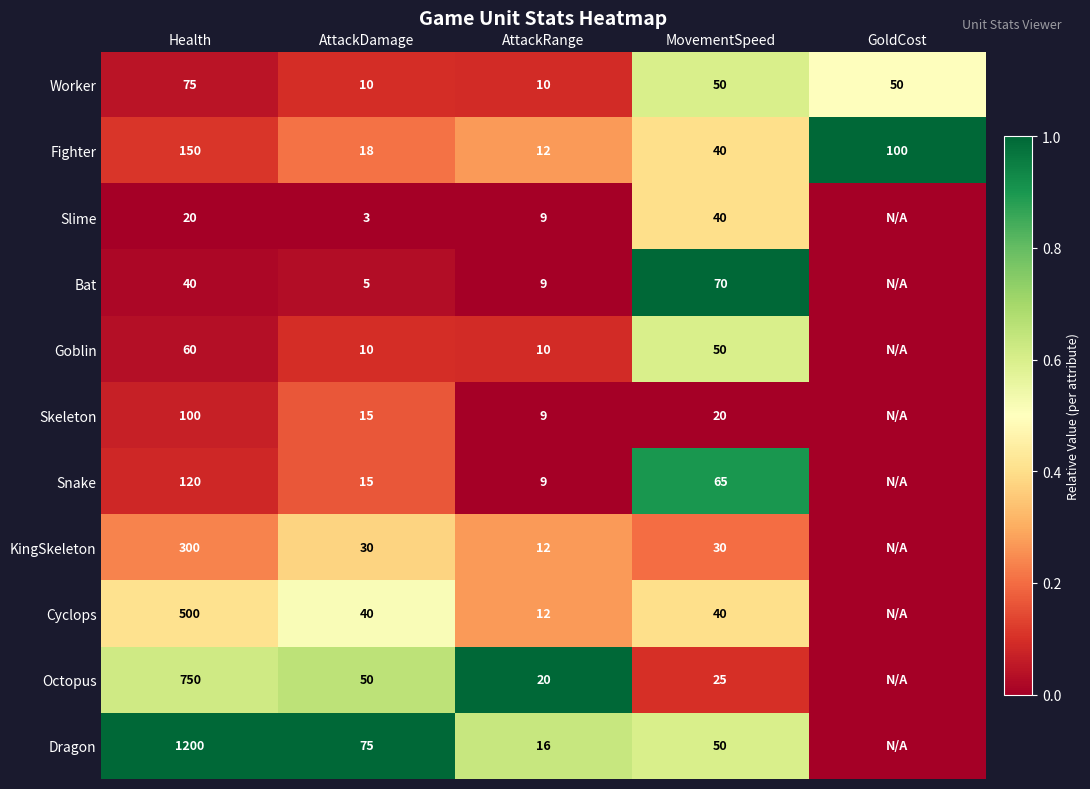

Between AttackDamage and AttackRange, which series saw the biggest shift?

Dragon